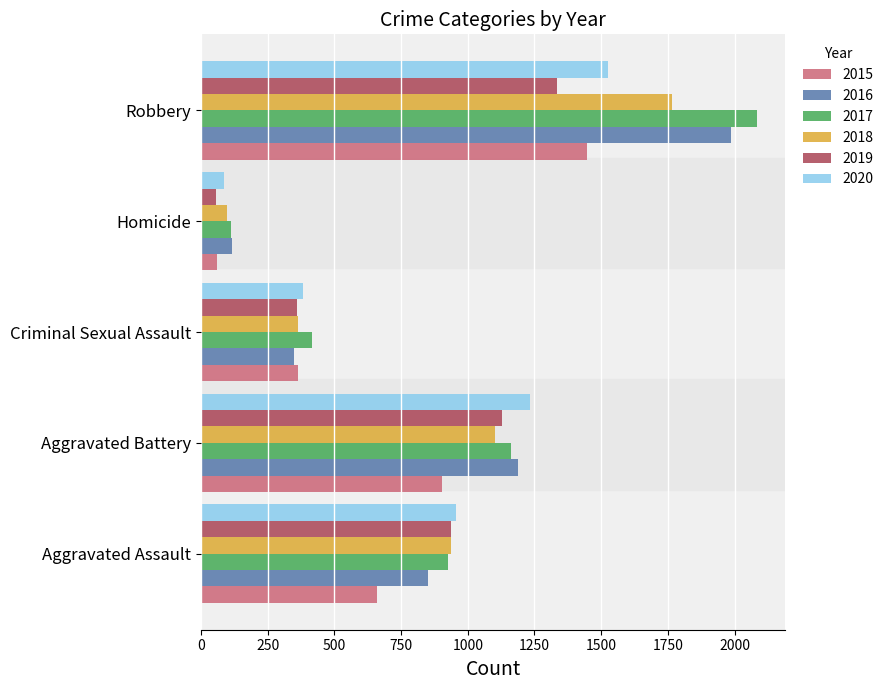

Rank the categories by 2016 value from lowest to highest.

Homicide, Criminal Sexual Assault, Aggravated Assault, Aggravated Battery, Robbery